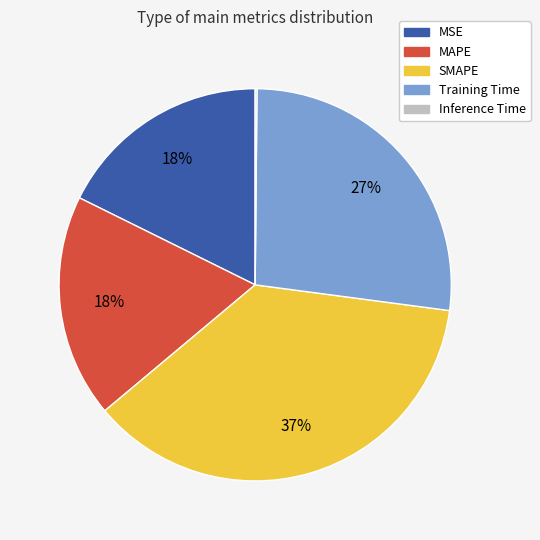

To the nearest percent, what is the average slice percentage?

20%